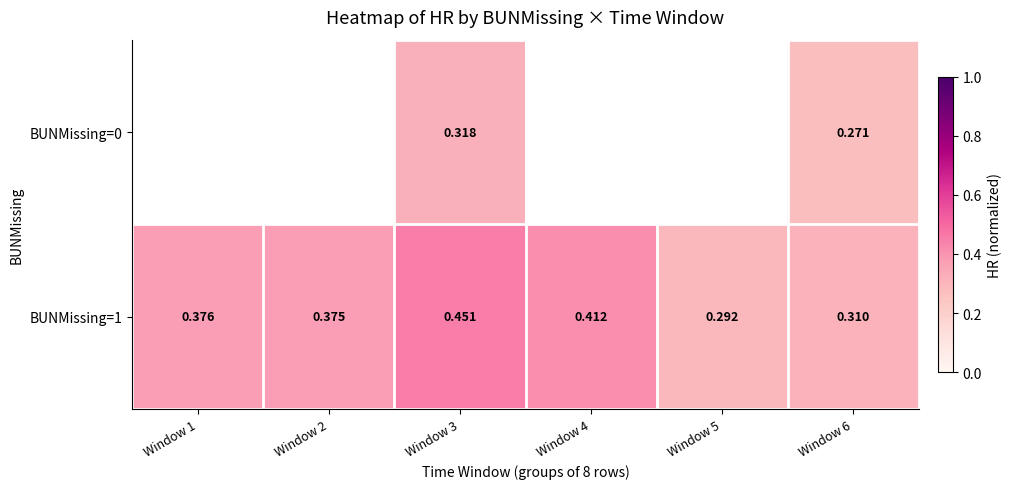

What is the total value across all series at Window 6?

0.6